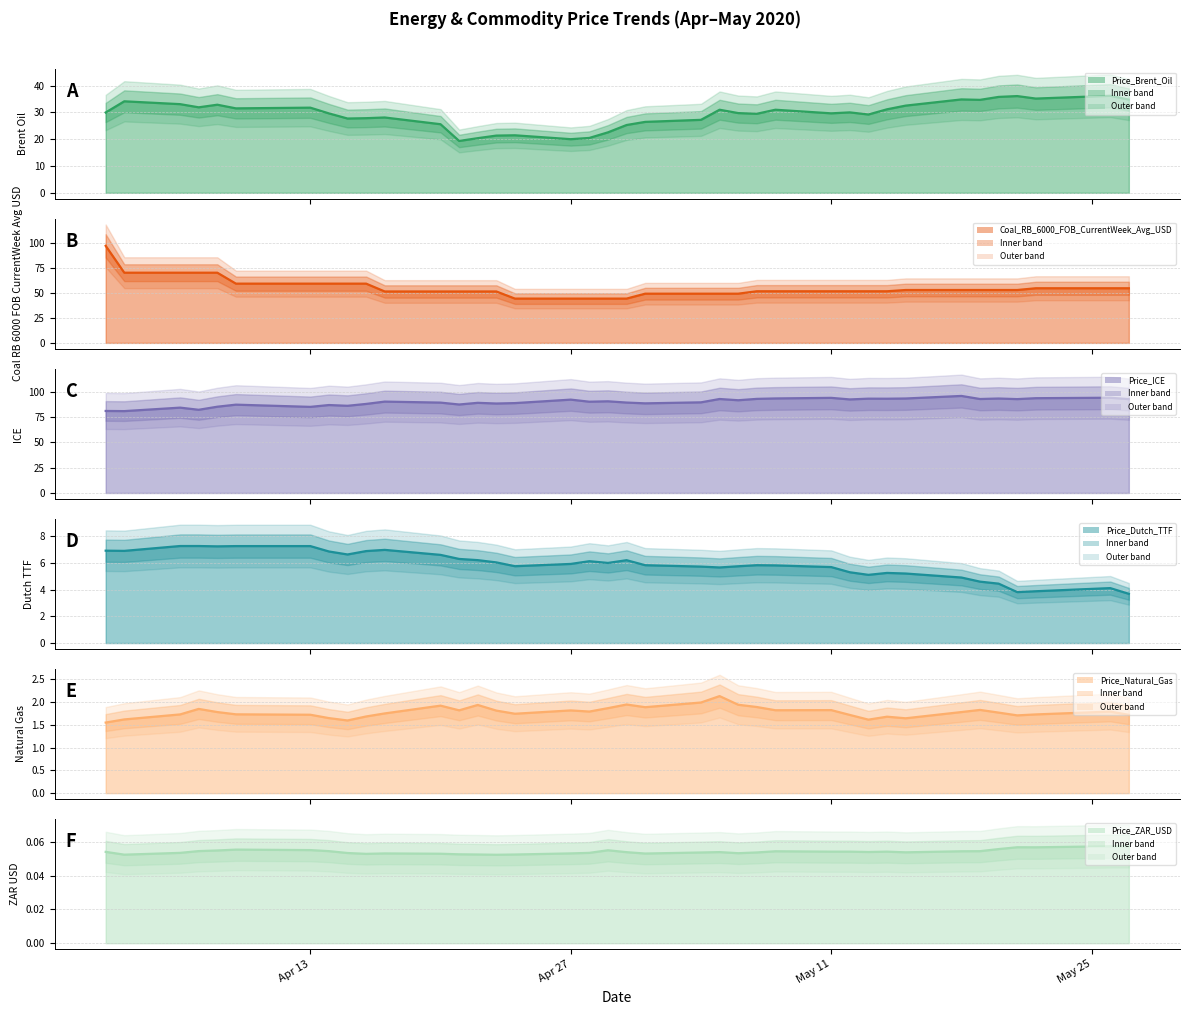

Which series has the widest spread of values?

Coal_RB_6000_FOB_CurrentWeek_Avg_USD (line)